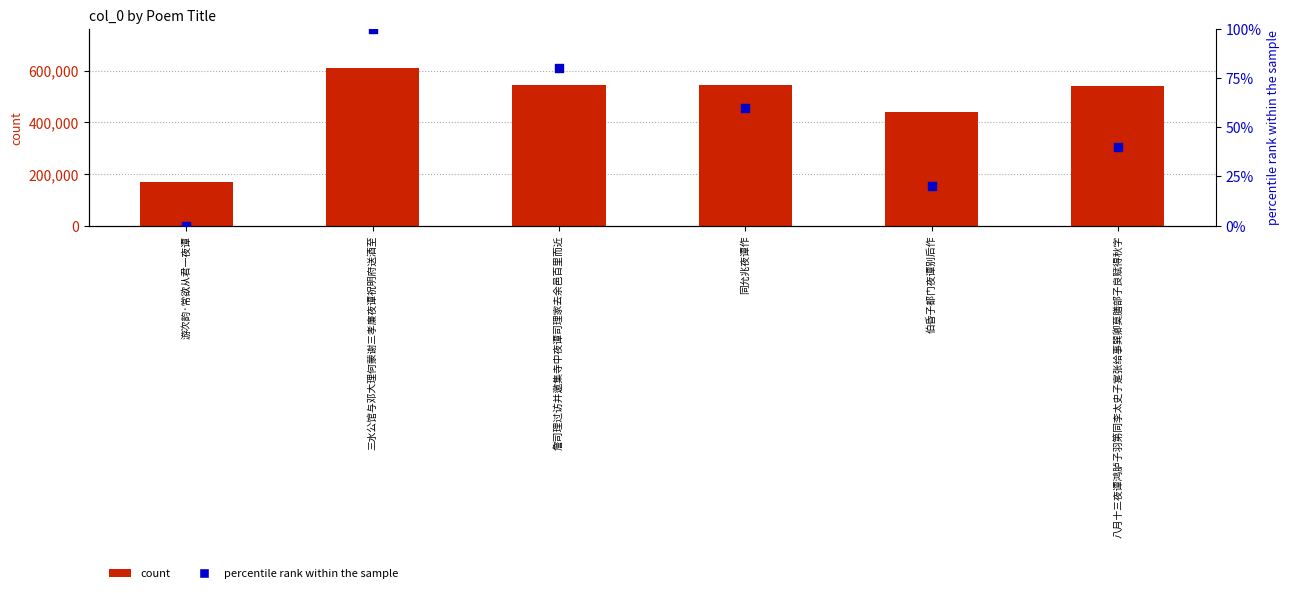

What are all the series names shown in the legend?

count, percentile rank within the sample